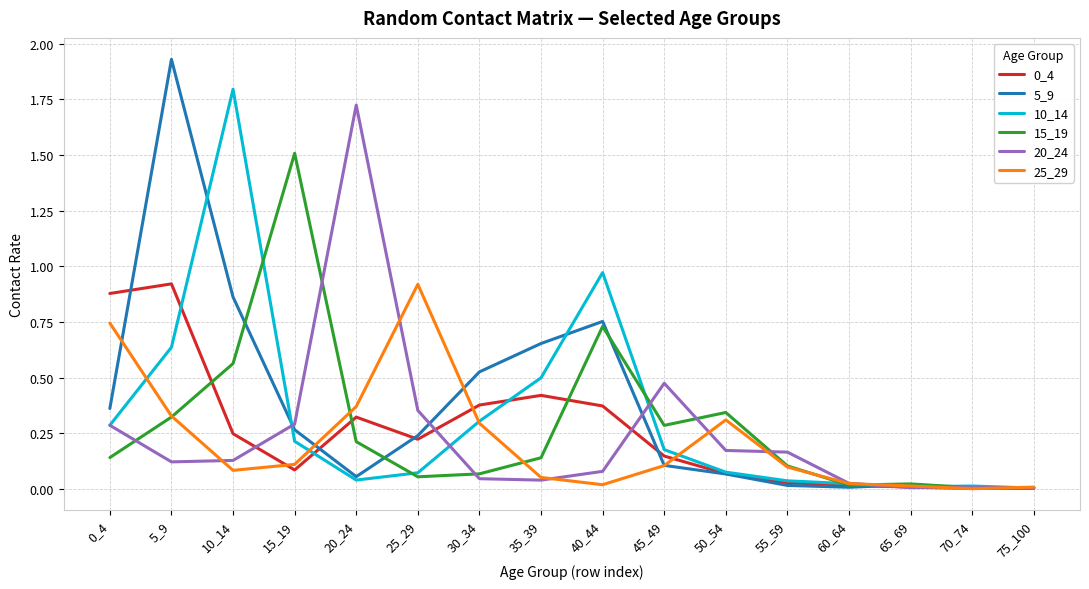

Is the value of 15_19 at 15_19 greater than the value of 25_29 at 70_74?

Yes